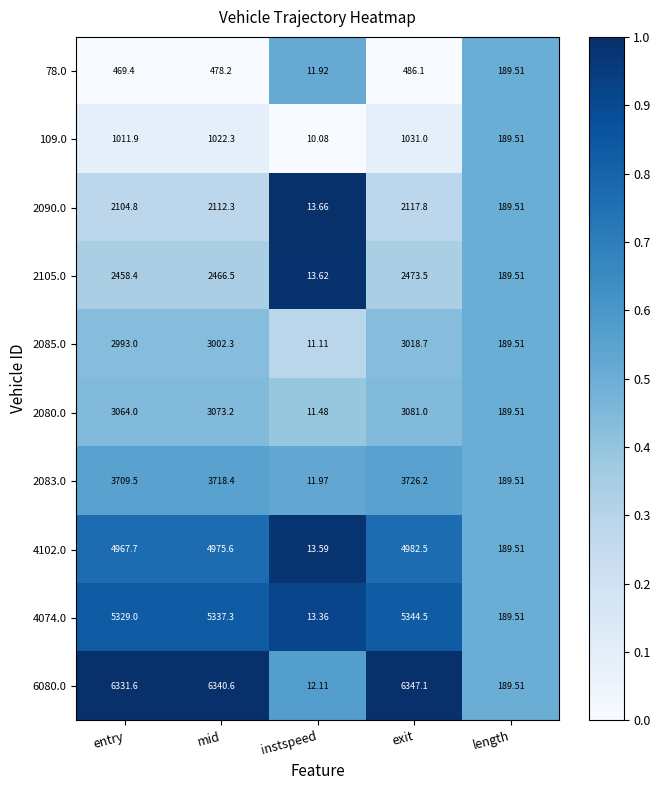

Which category has the lowest value across all series?

instspeed